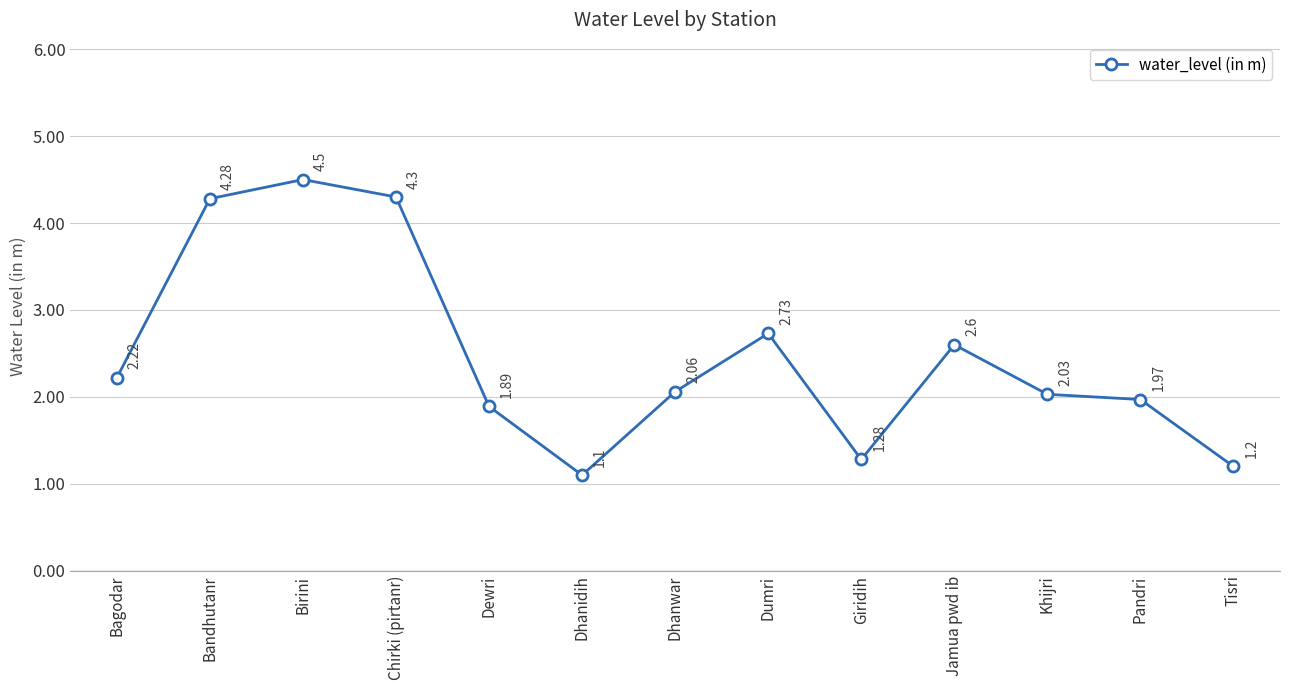

What is the change in value from Jamua pwd ib to Pandri?

-0.6